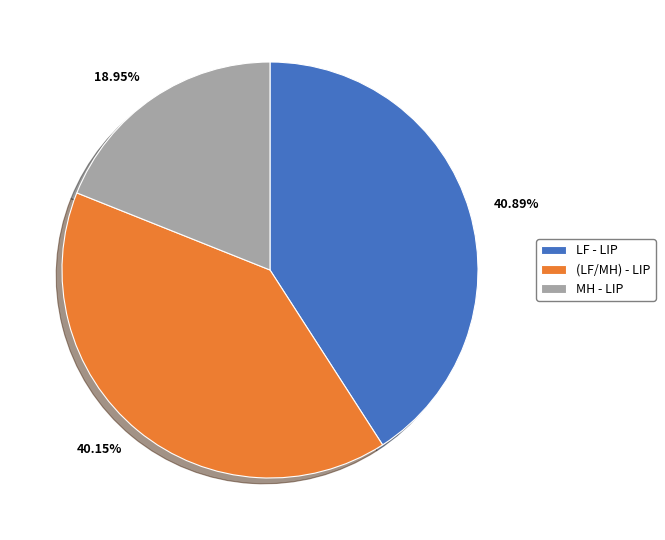

Rank the categories by value from highest to lowest.

LF - LIP, (LF/MH) - LIP, MH - LIP